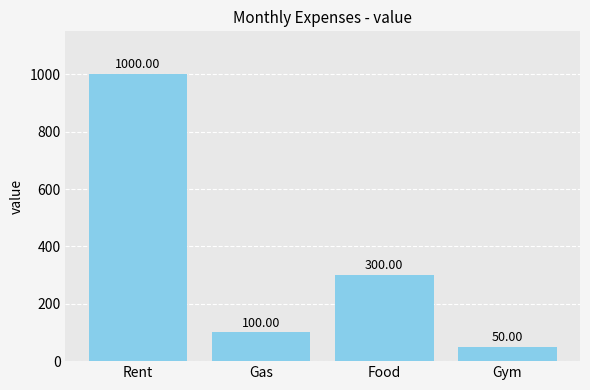

Rank the categories by value from lowest to highest.

Gym, Gas, Food, Rent